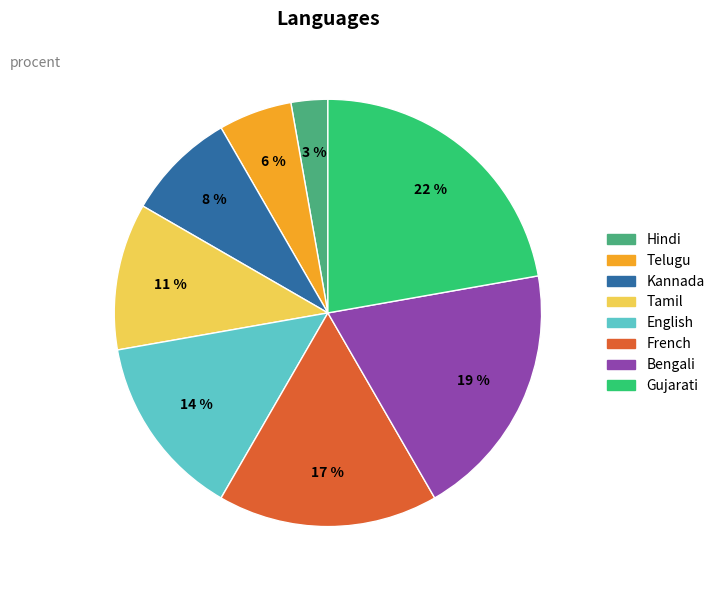

To the nearest percent, what is the difference between the largest and smallest slice percentages?

19%